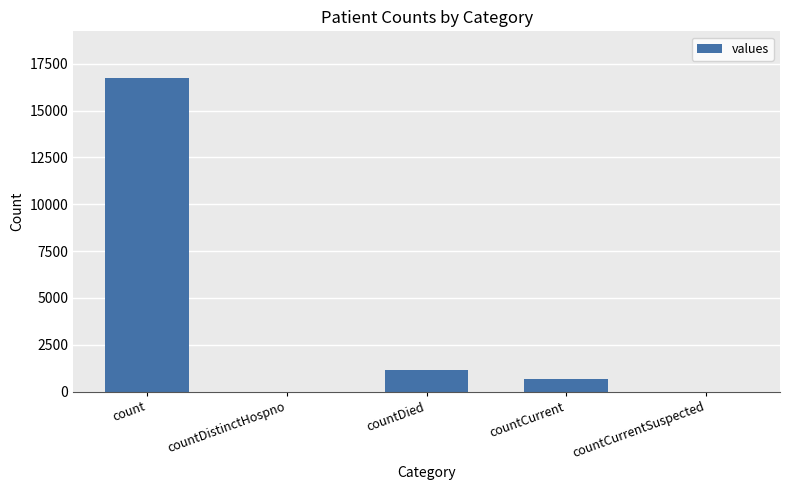

Which has a higher value, countCurrentSuspected or countCurrent?

countCurrent